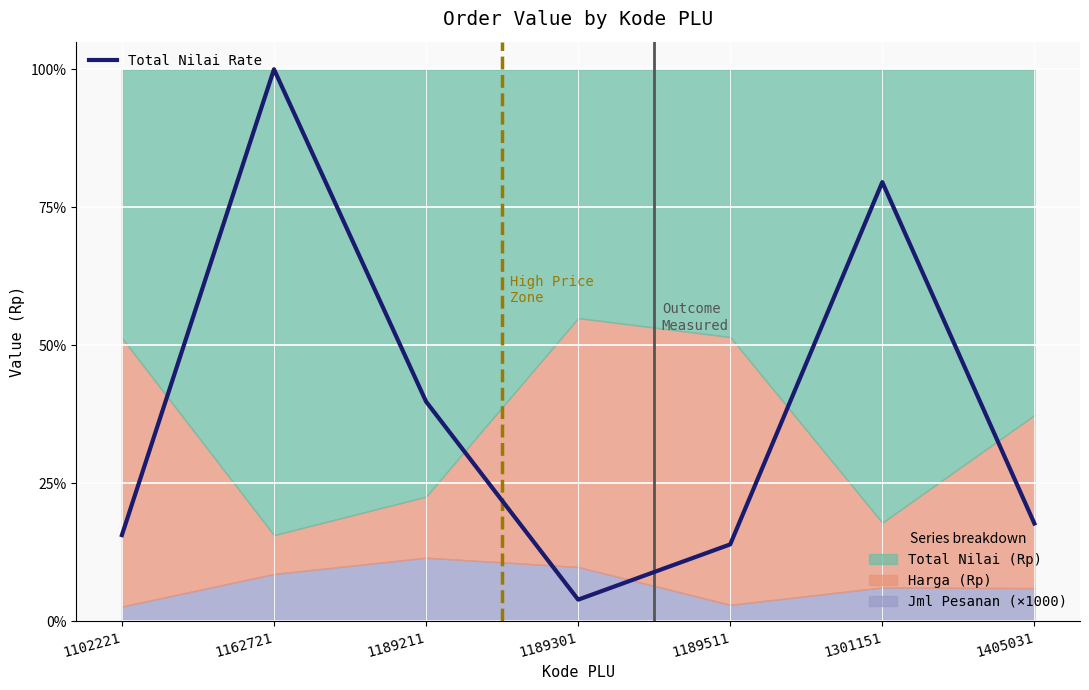

True or false: the data shows 24.1 at 1102221.

False